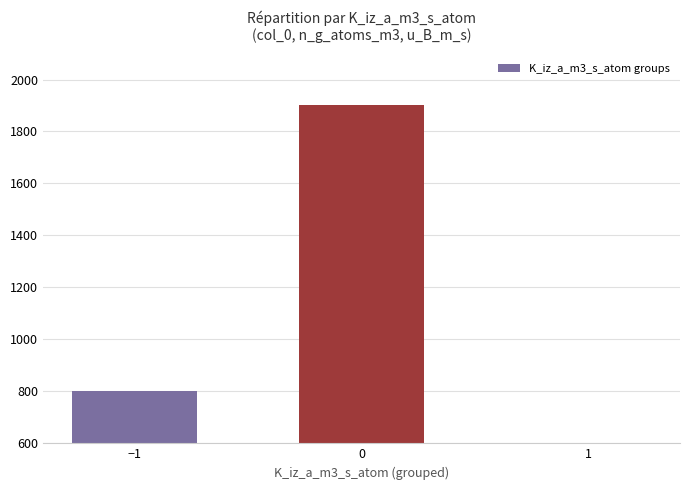

Reading left to right, list all the values displayed in this chart.

800	1900	65